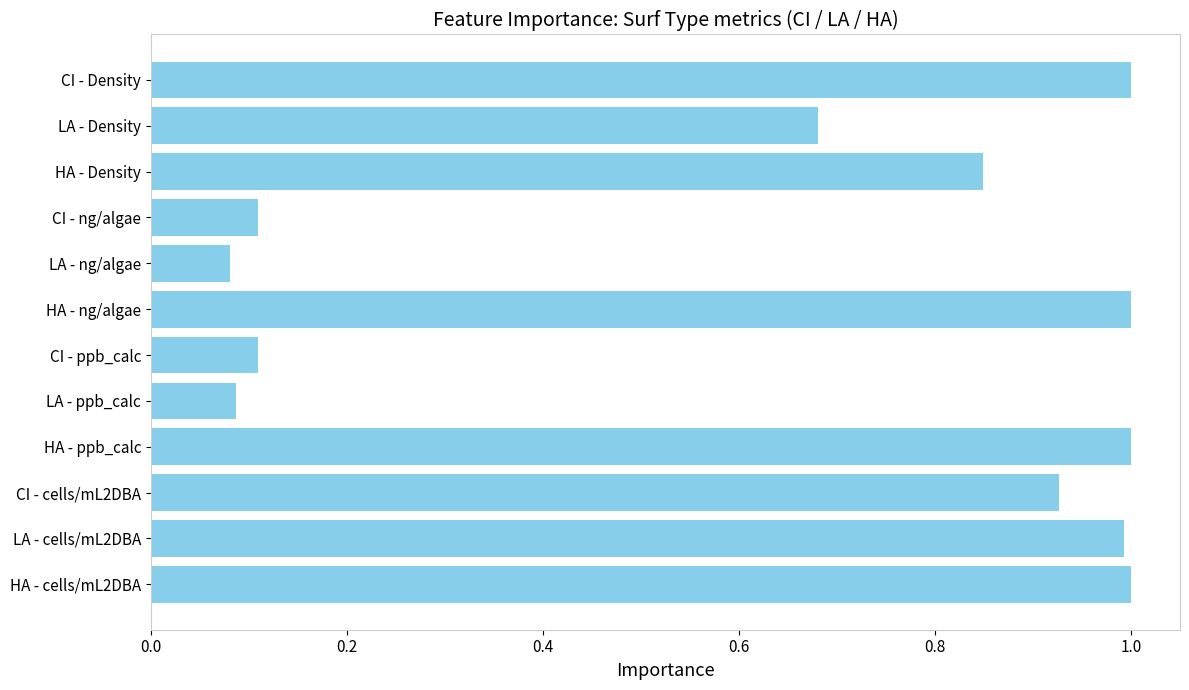

What is the change in value from HA - ng/algae to LA - ppb_calc?

-0.9